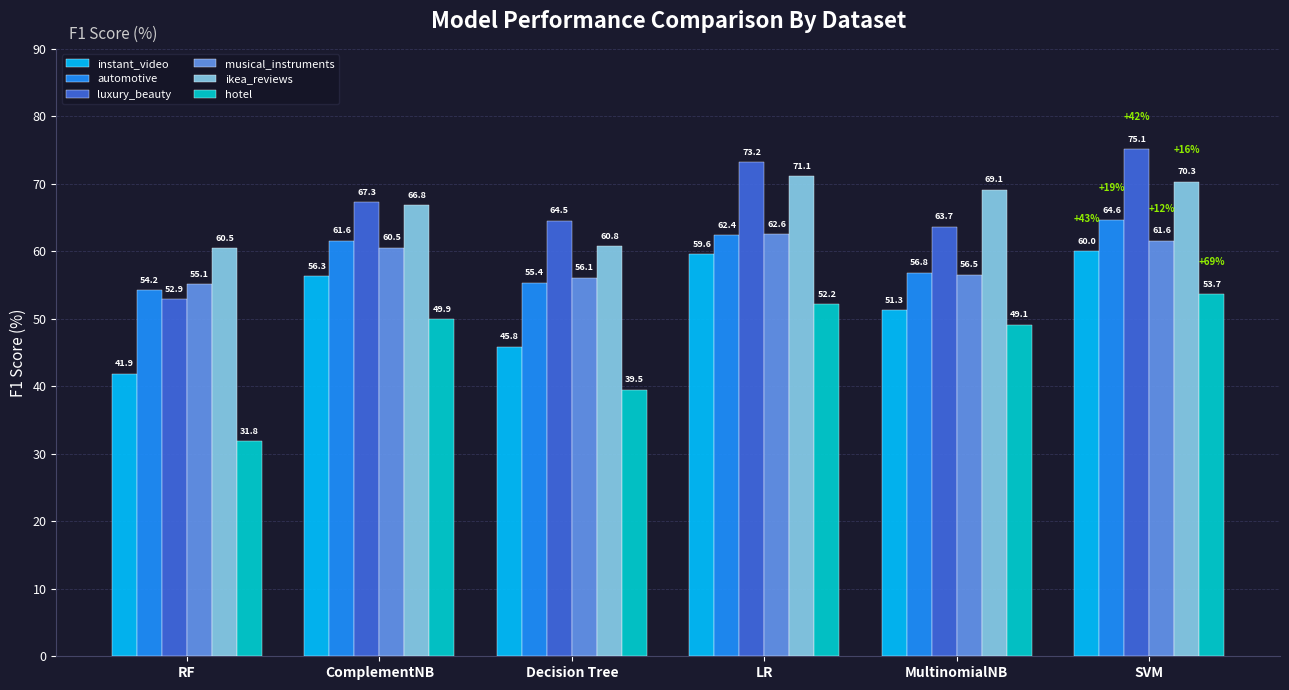

How many data points in luxury_beauty are above 67?

3